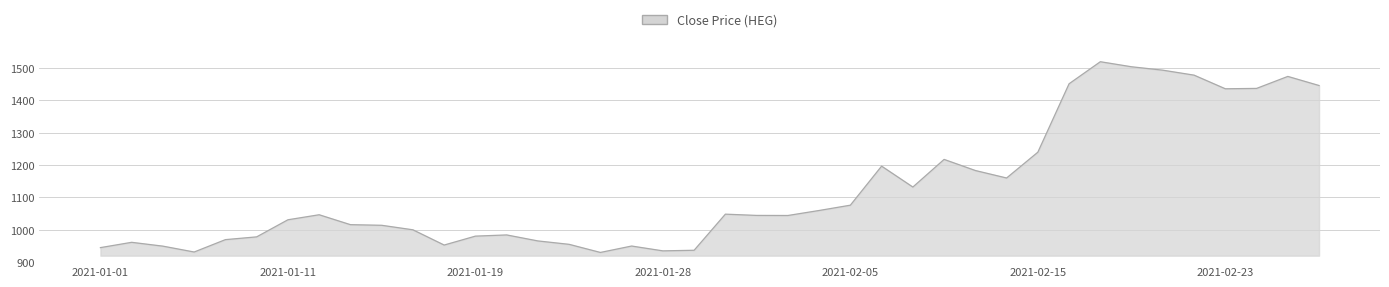

What is the maximum value shown in the chart?

1519.8